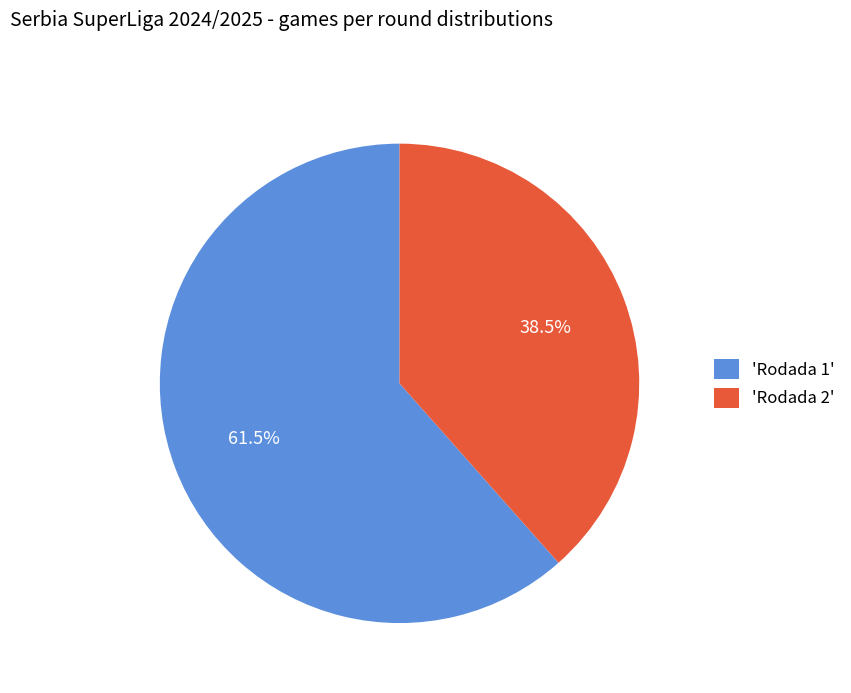

Is 'Rodada 2' the majority of the pie?

No